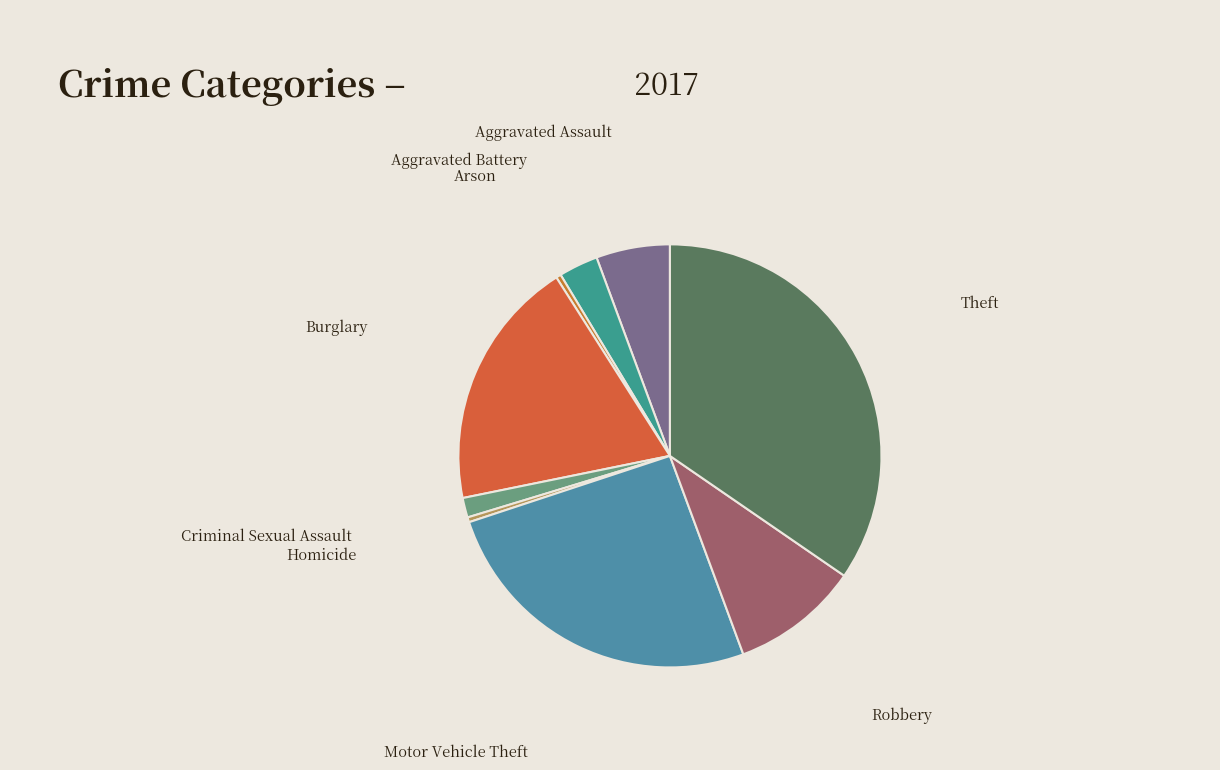

Combined, do Aggravated Battery and Theft account for over 50%?

No